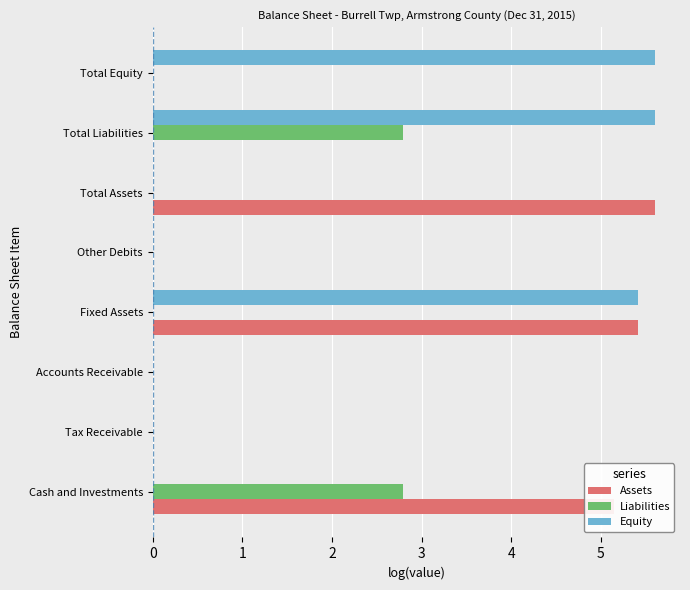

Which series changed the most between Fixed Assets and Total Equity?

Assets